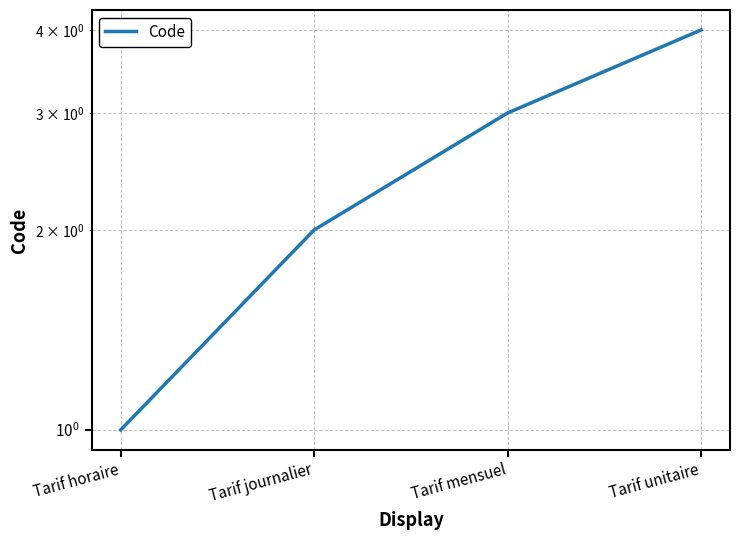

Reading left to right, list all the values displayed in this chart.

Tarif horaire=1	Tarif journalier=2	Tarif mensuel=3	Tarif unitaire=4